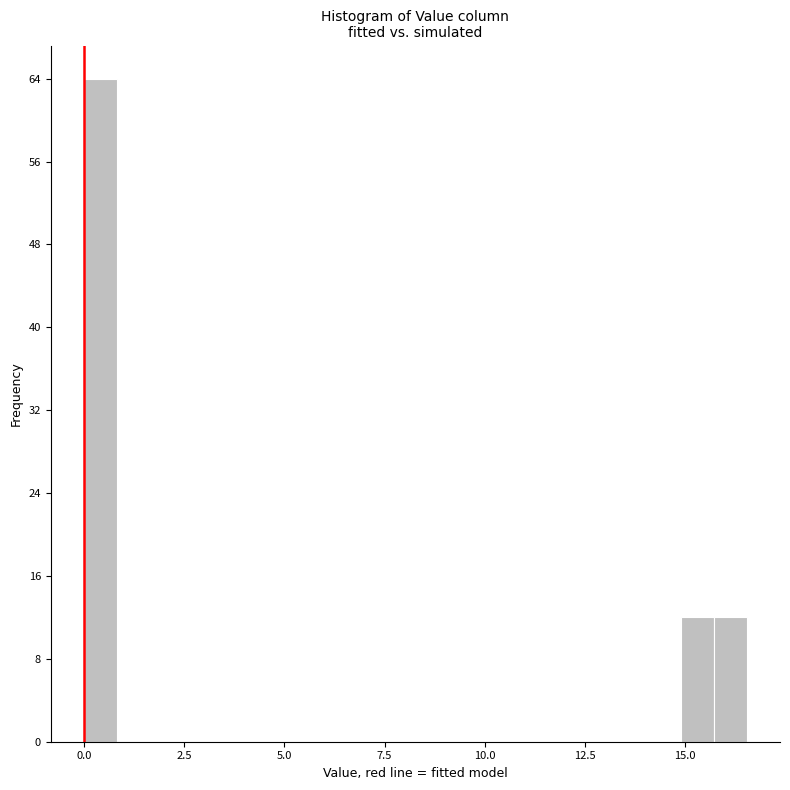

Read against the x-axis, roughly where is the centre of the tallest bar?

0.5